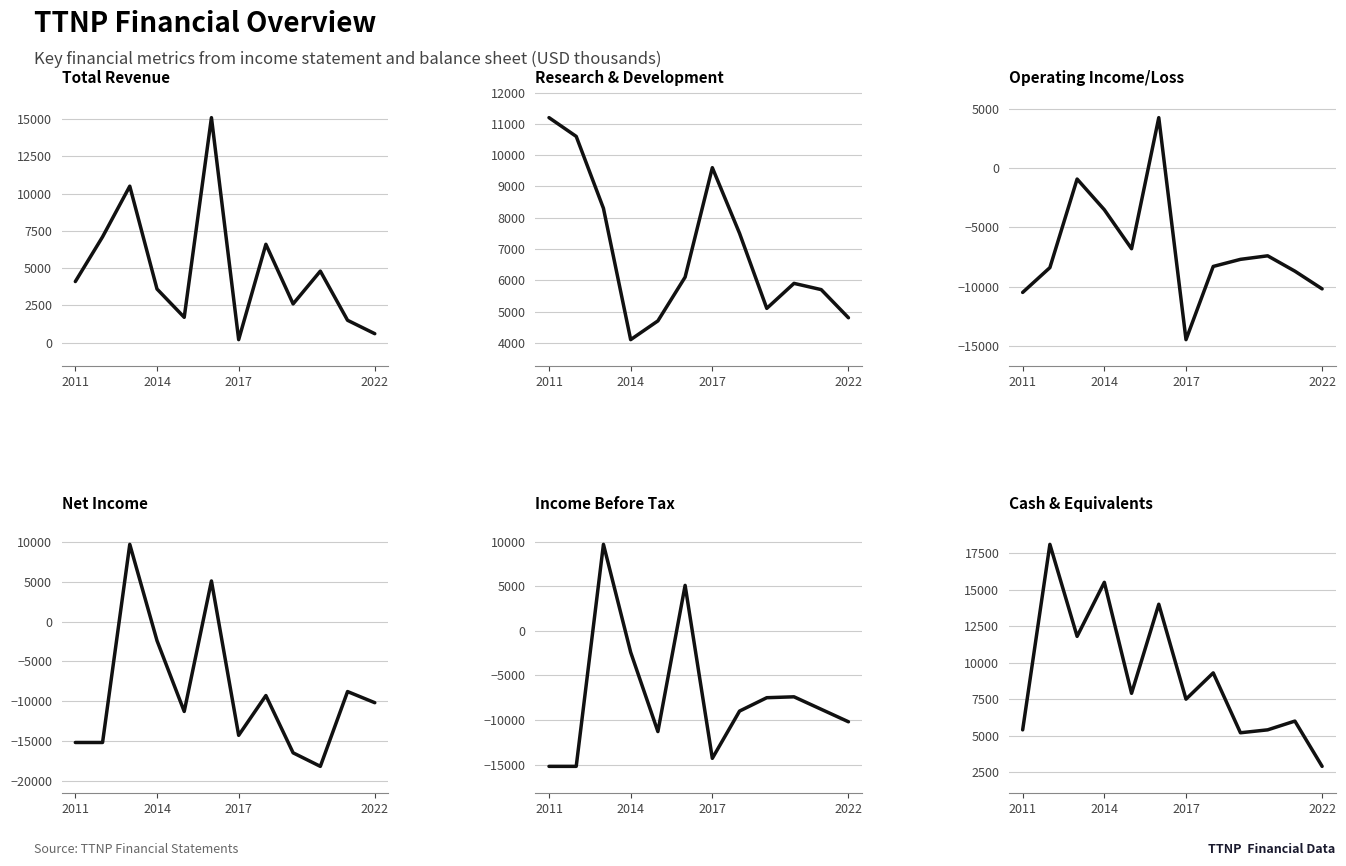

Which series has the largest total across all categories?

Cash & Equivalents